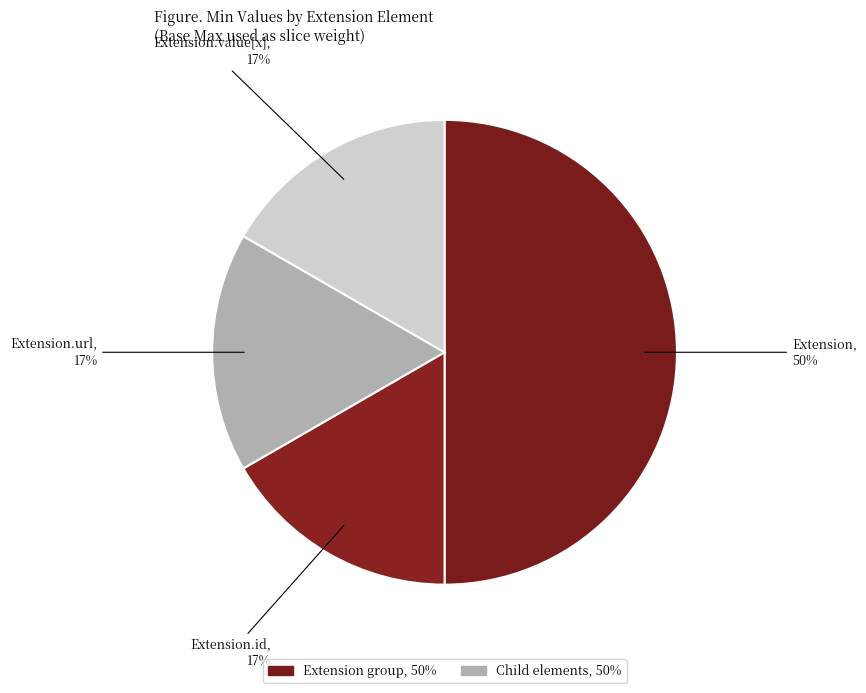

Which category has the biggest portion of the pie?

Extension